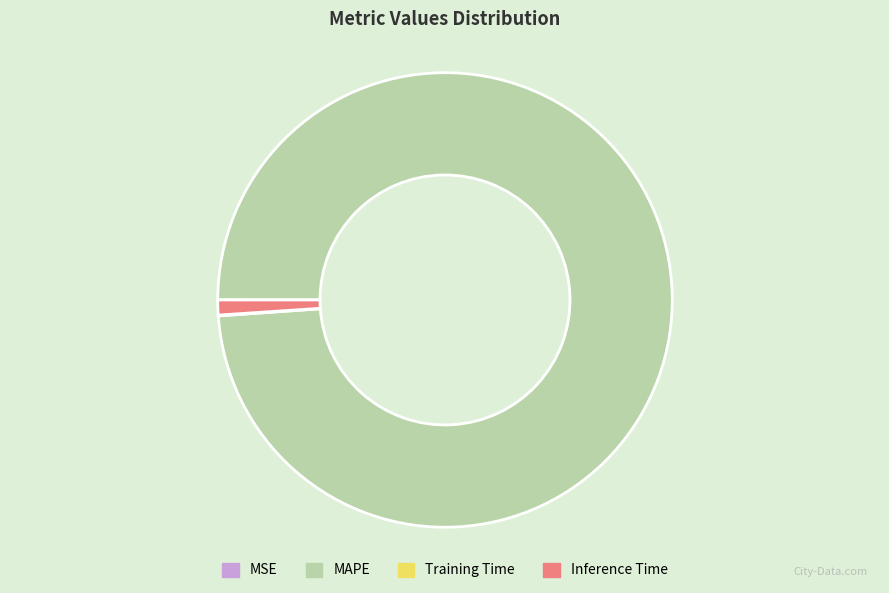

Which category accounts for the majority?

MAPE